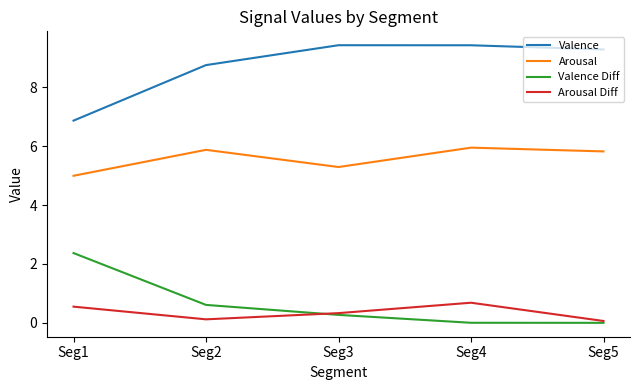

What is the difference between the maximum and minimum values in the Valence Diff series?

2.4